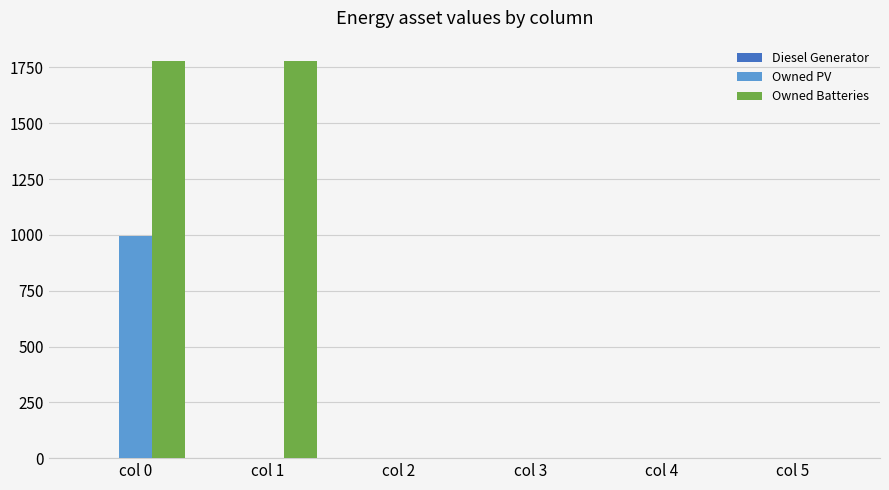

The value of Owned Batteries at col 2 is -820. True or false?

False